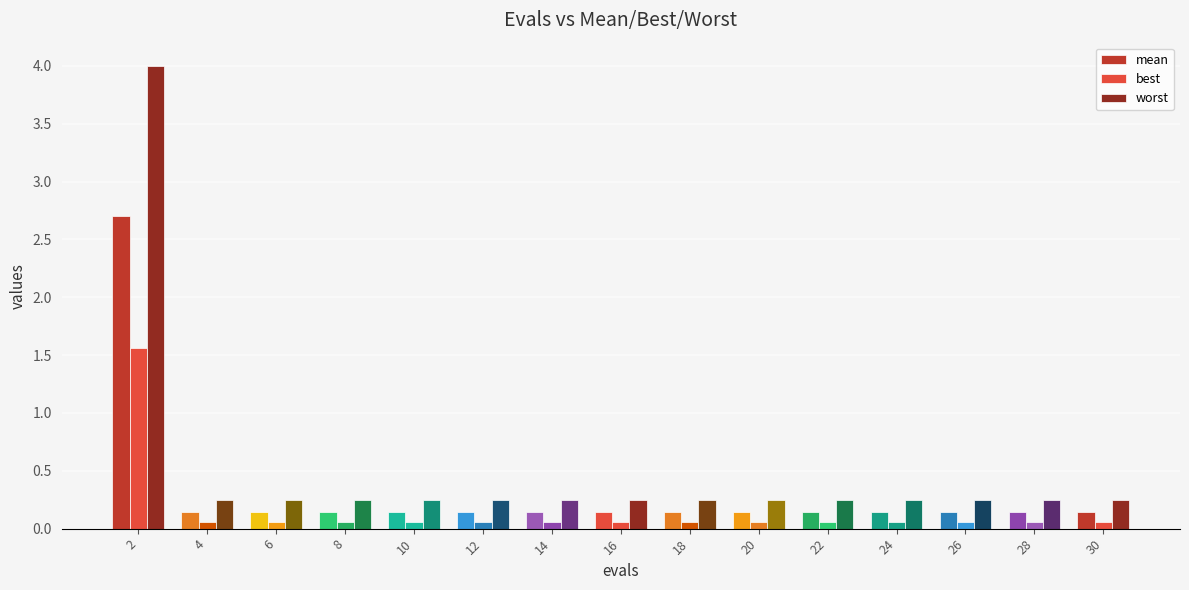

What is the difference between the highest and lowest values at 2?

2.4